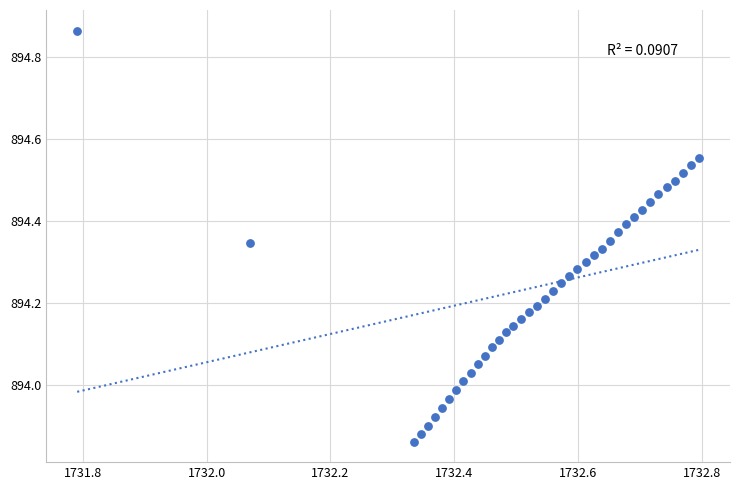

What is the range of X values (max minus min)?

1.0